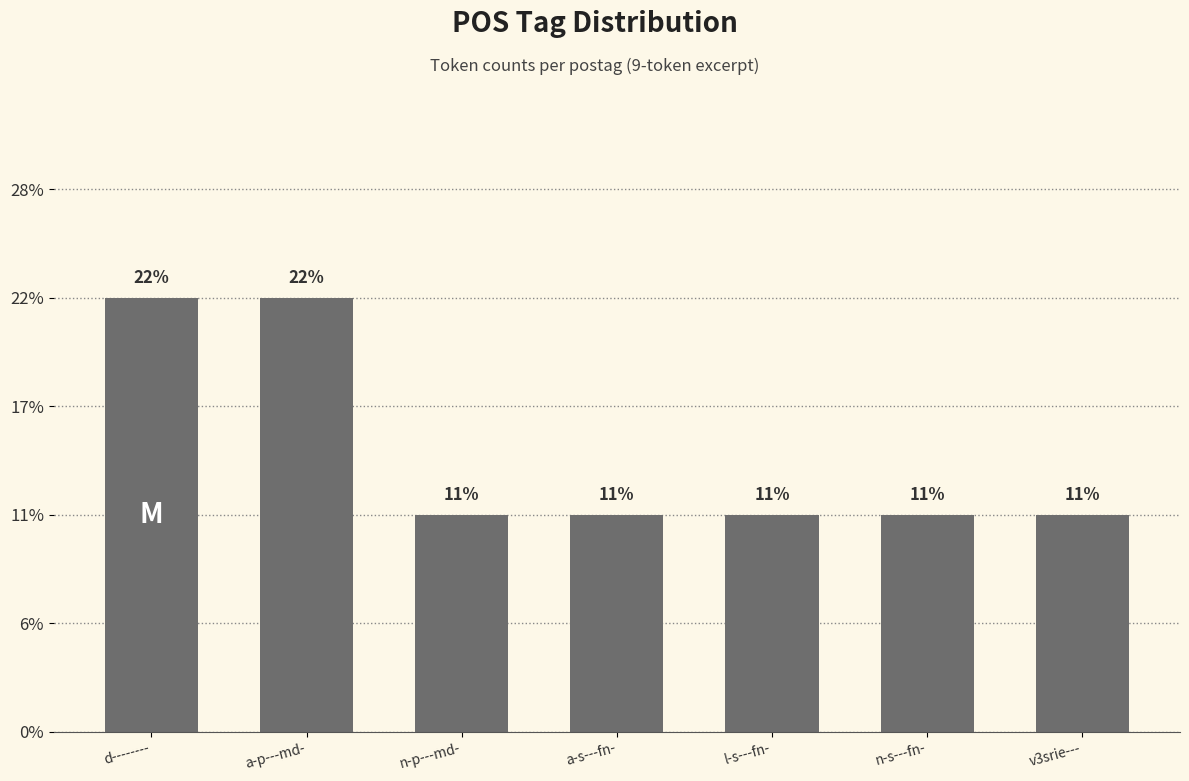

How many distinct data groups are displayed?

1